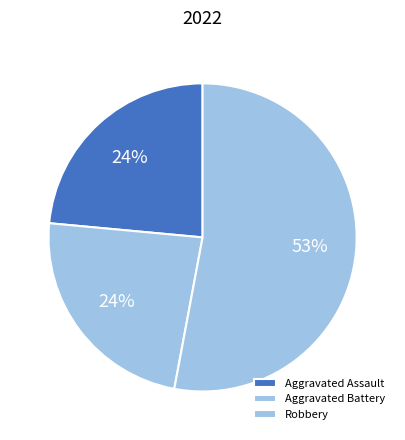

Does Robbery account for over 50% of the chart?

Yes